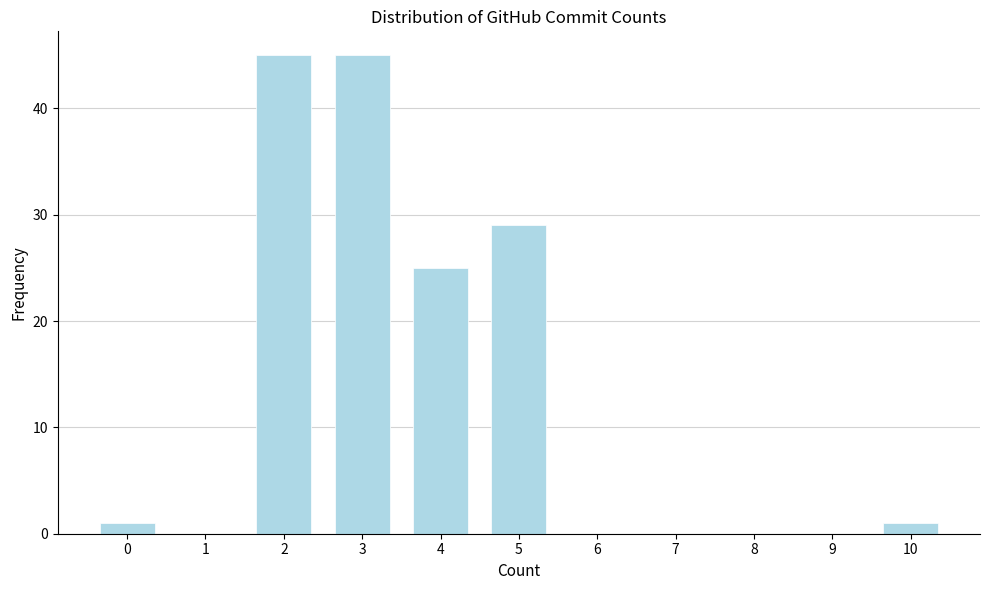

Reading right to left, extract all data points from this chart.

10=1	9=0	8=0	7=0	6=0	5=29	4=25	3=45	2=45	1=0	0=1